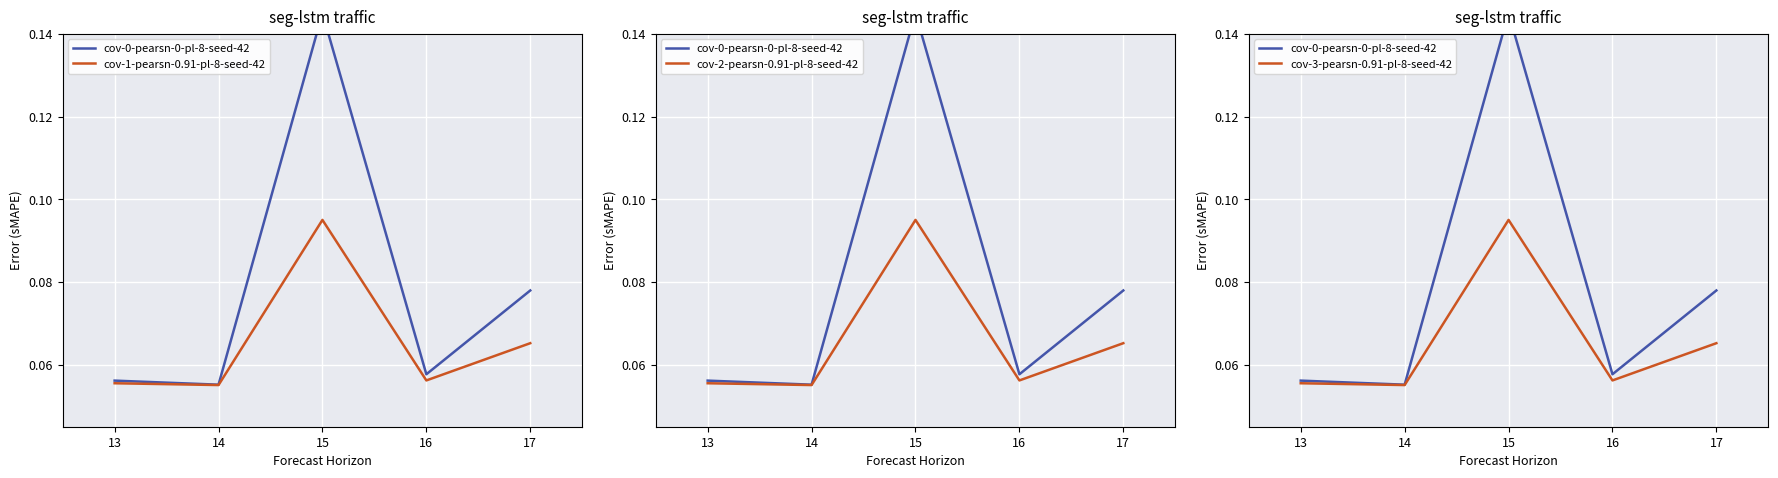

Reading left to right, extract all data points from this chart.

cov-0-pearsn-0-pl-8-seed-42: 13=0.1	14=0.1	15=0.1	16=0.1	17=0.1
cov-1-pearsn-0.91-pl-8-seed-42: 13=0.1	14=0.1	15=0.1	16=0.1	17=0.1
cov-2-pearsn-0.91-pl-8-seed-42: 13=0.1	14=0.1	15=0.1	16=0.1	17=0.1
cov-3-pearsn-0.91-pl-8-seed-42: 13=0.1	14=0.1	15=0.1	16=0.1	17=0.1